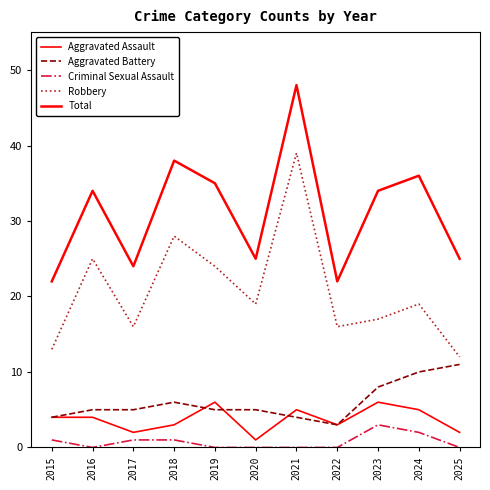

True or false: Total and Aggravated Battery intersect in this chart.

False